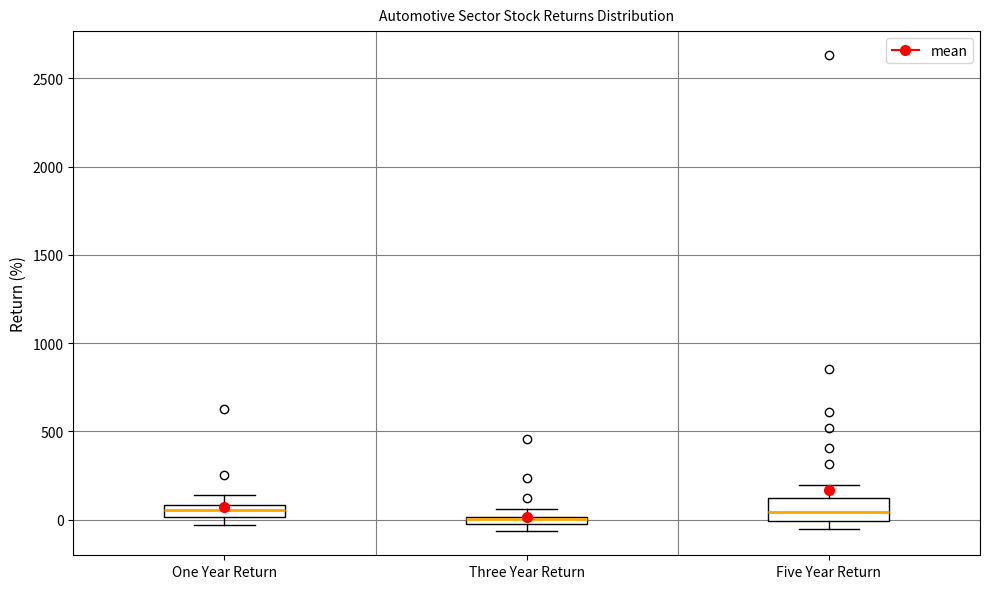

Where is the upper edge of the box for Five Year Return on the y-axis? The values are not printed on the chart, so give them approximately, as read against the axis.

100